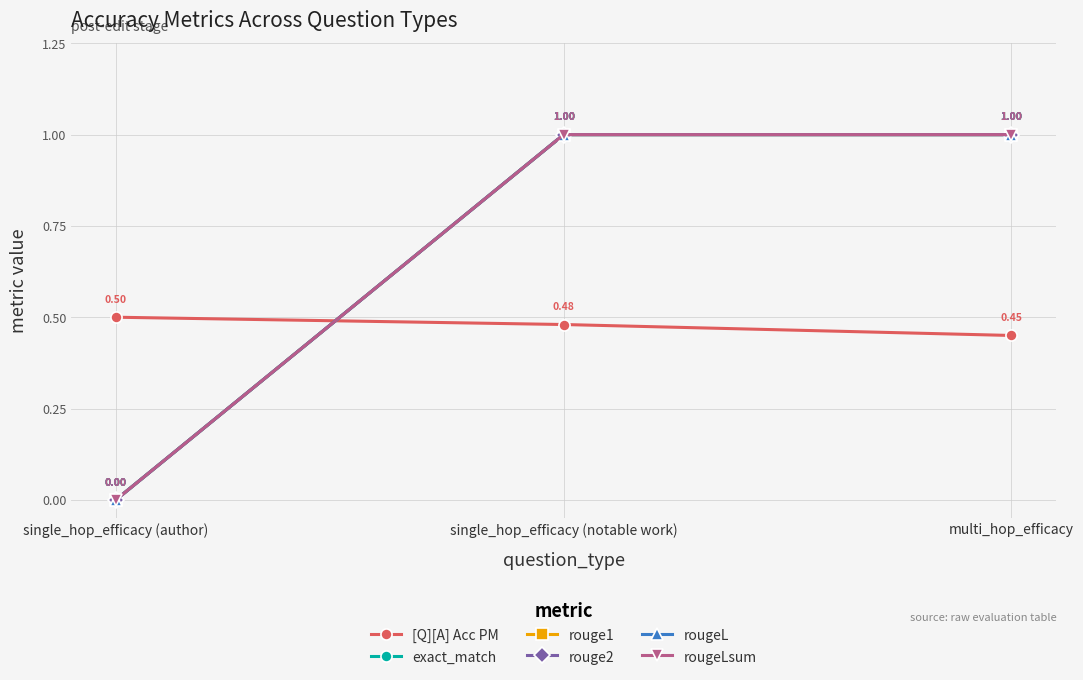

Does the chart have visible grid lines?

Yes